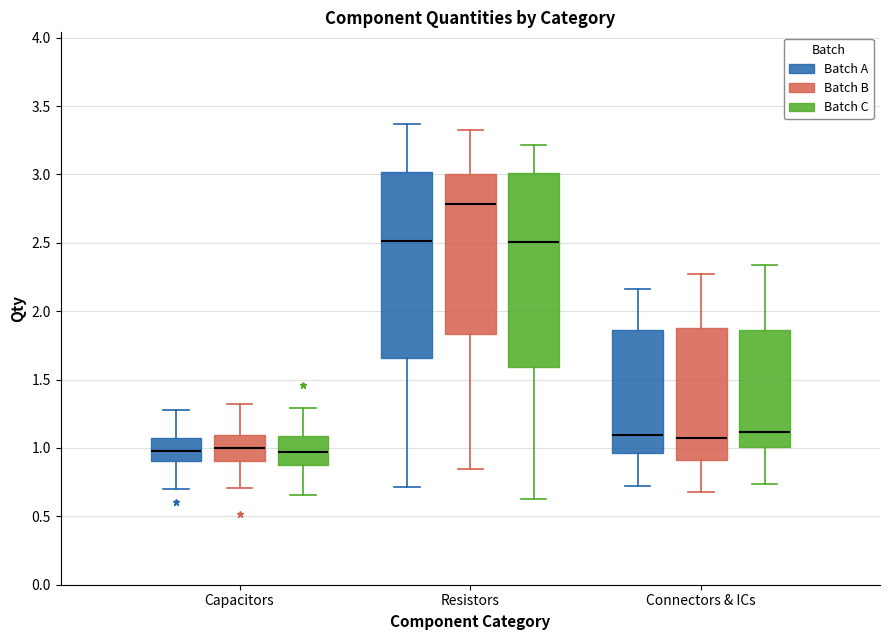

Reading left to right, transcribe this box plot: for each box, give where its median line is, the range the box spans, and where its two whiskers end, as read against the y-axis. The values are not printed on the chart, so give them approximately, as read against the axis.

Capacitors (Batch A): median 1.00, box 0.90 to 1.10, whiskers 0.70 to 1.30
Capacitors (Batch B): median 1.00, box 0.90 to 1.10, whiskers 0.70 to 1.30
Capacitors (Batch C): median 0.95, box 0.85 to 1.10, whiskers 0.65 to 1.30
Resistors (Batch A): median 2.50, box 1.65 to 3.00, whiskers 0.70 to 3.35
Resistors (Batch B): median 2.80, box 1.85 to 3.00, whiskers 0.85 to 3.35
Resistors (Batch C): median 2.50, box 1.60 to 3.00, whiskers 0.65 to 3.20
Connectors & ICs (Batch A): median 1.10, box 0.95 to 1.85, whiskers 0.70 to 2.15
Connectors & ICs (Batch B): median 1.10, box 0.90 to 1.90, whiskers 0.70 to 2.25
Connectors & ICs (Batch C): median 1.10, box 1.00 to 1.85, whiskers 0.75 to 2.35